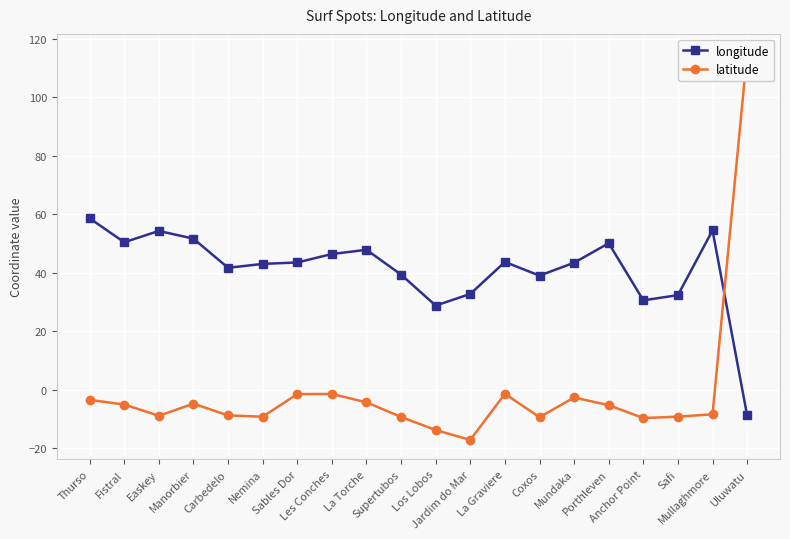

Count the number of data series in this chart.

2